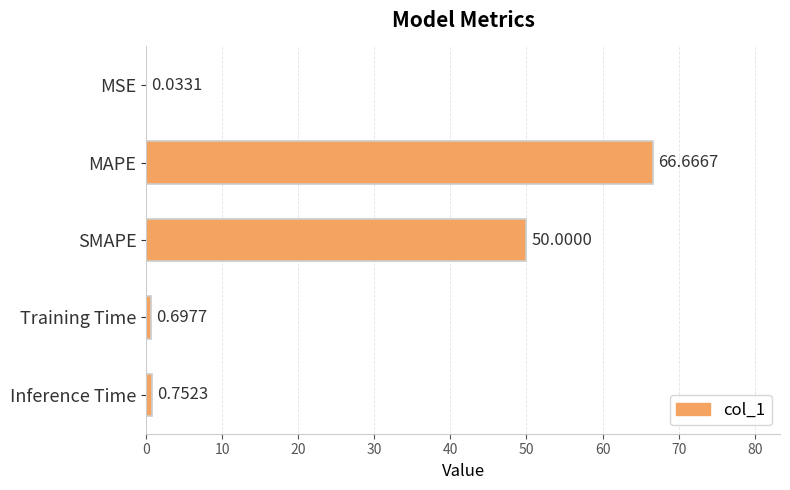

Does the chart contain stacked bars?

No